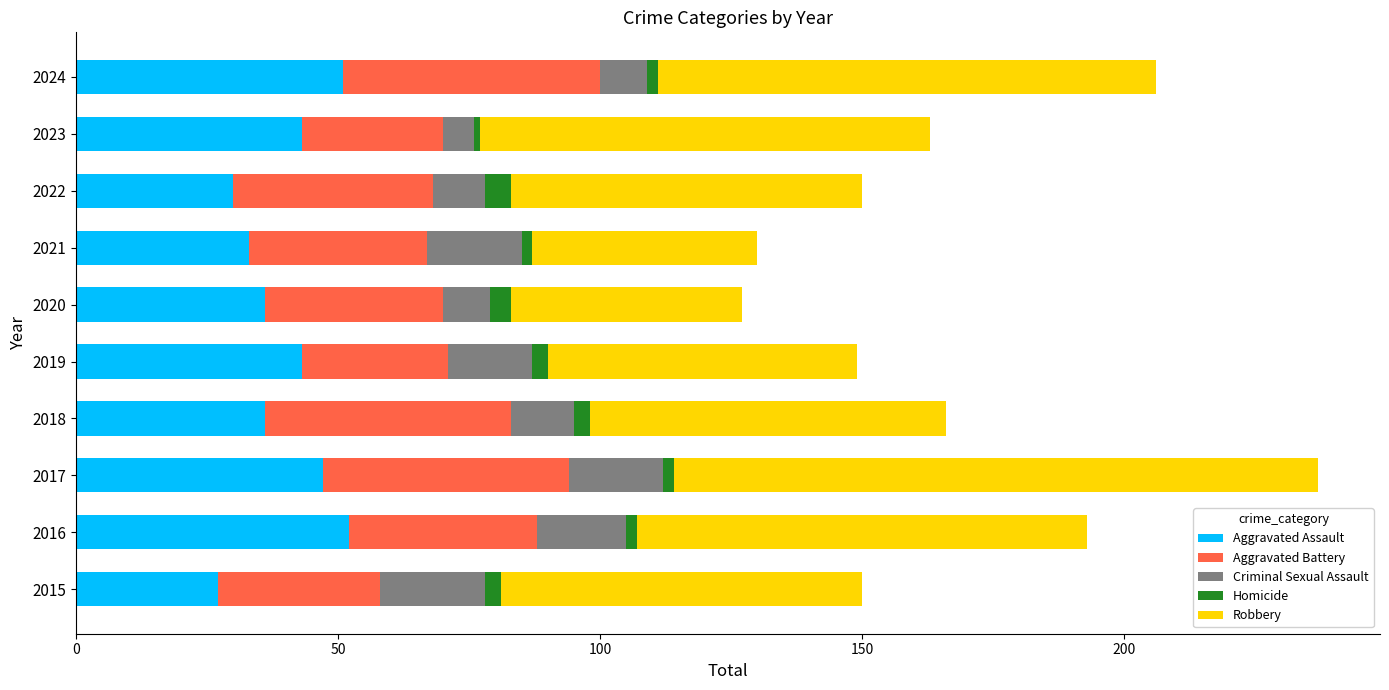

What is the minimum value for Aggravated Assault?

27